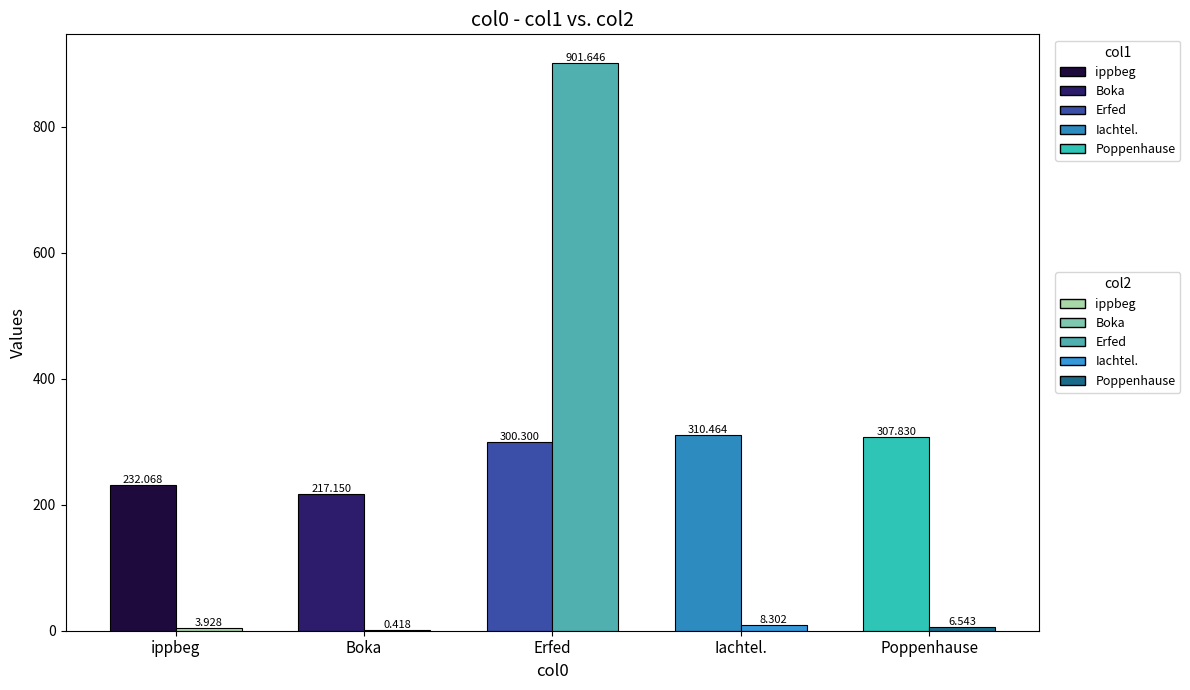

Between Poppenhause and Boka, which is larger?

Poppenhause